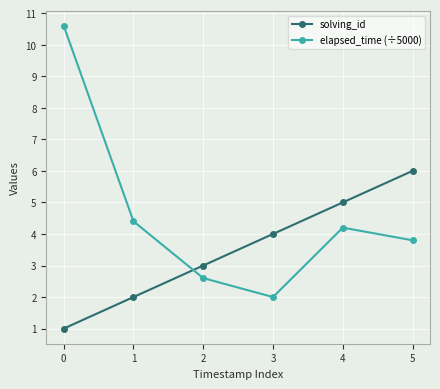

What is the lowest value of the elapsed_time (÷5000) series?

2.0